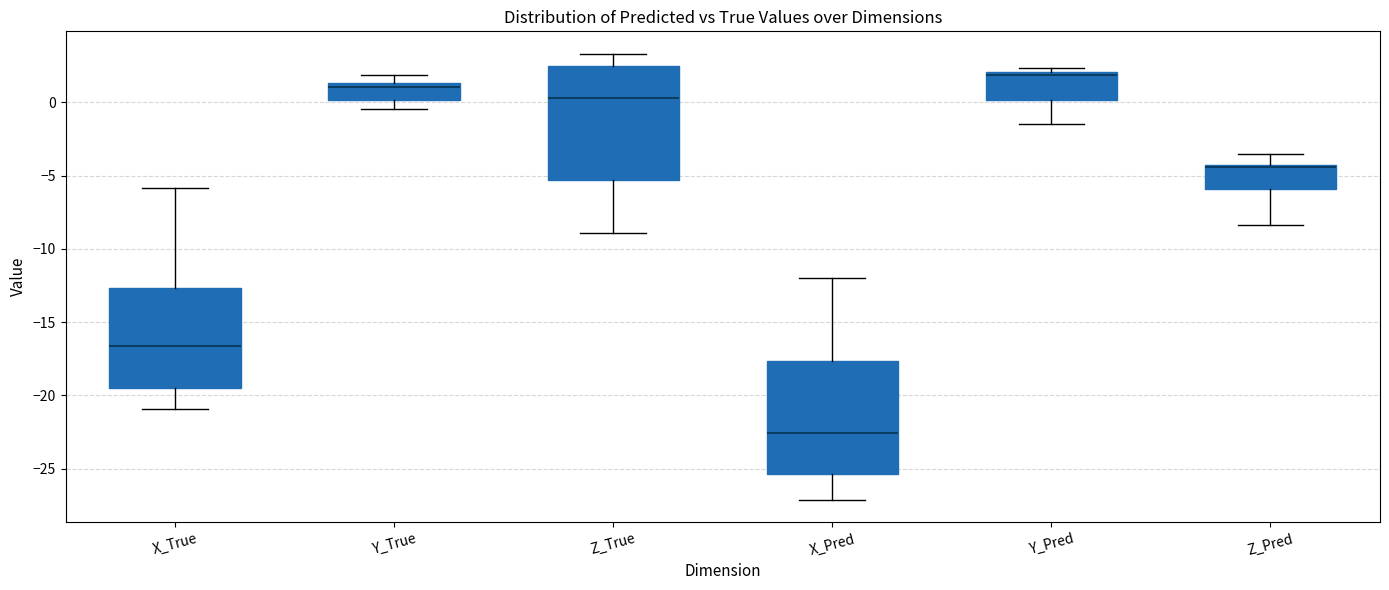

Where does the median line of the box for X_Pred sit on the y-axis? The values are not printed on the chart, so give them approximately, as read against the axis.

-22.5